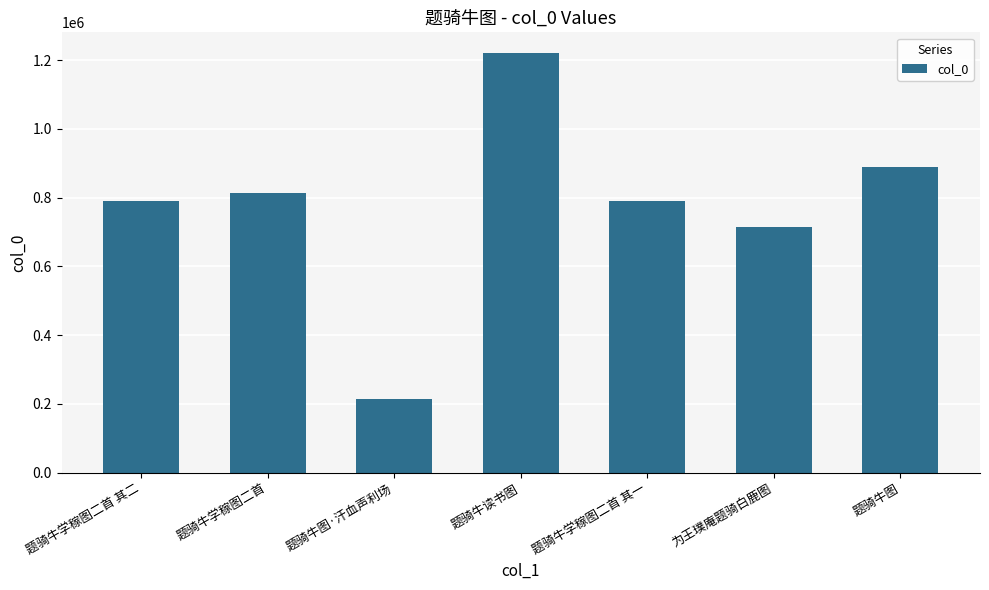

How many series are shown in this chart?

1